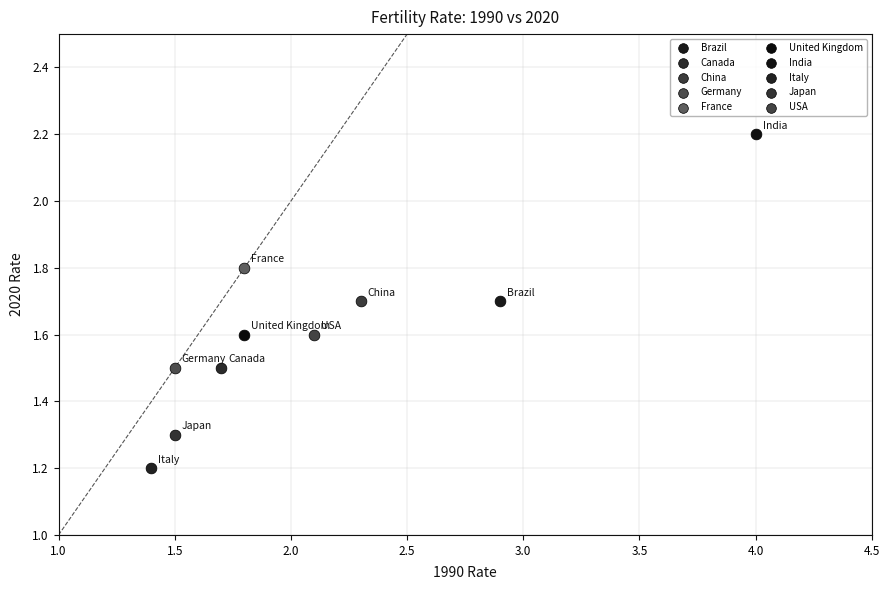

What are all the series names shown in the legend?

Brazil, Canada, China, Germany, France, United Kingdom, India, Italy, Japan, USA